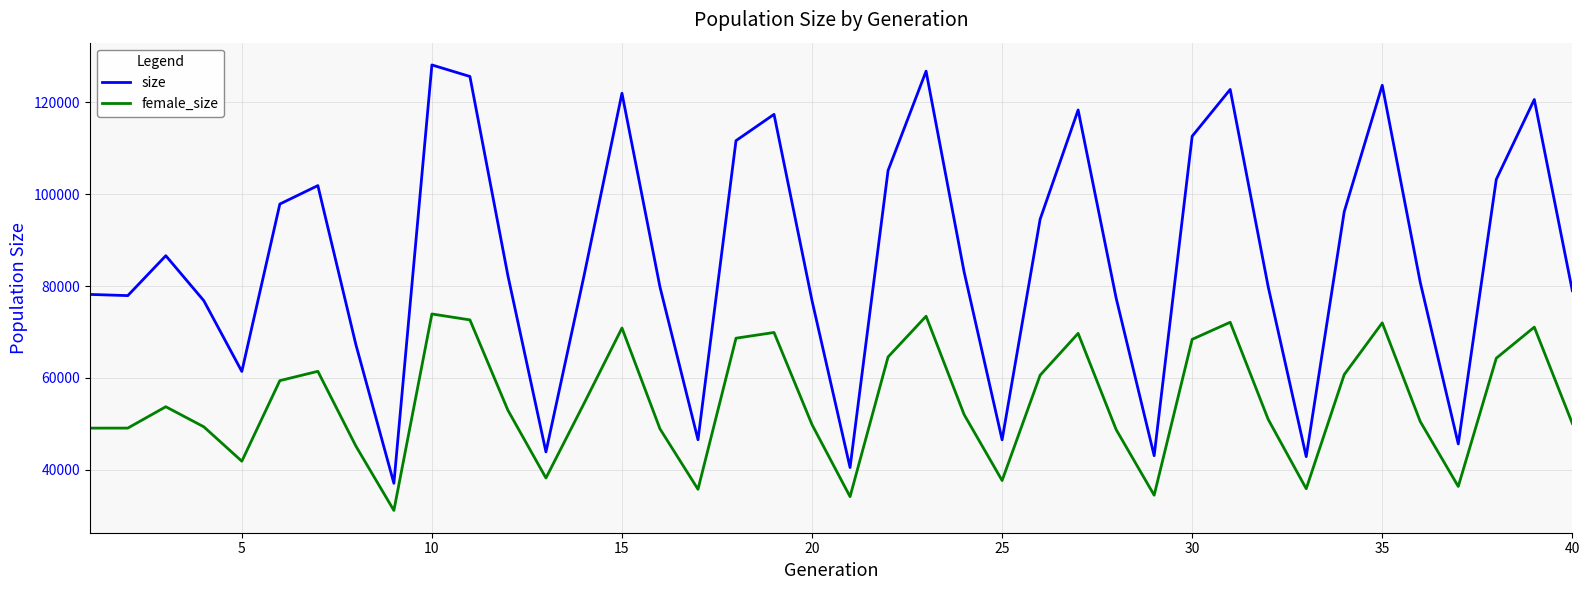

What is the difference between the maximum and minimum values in the female_size series?

42802